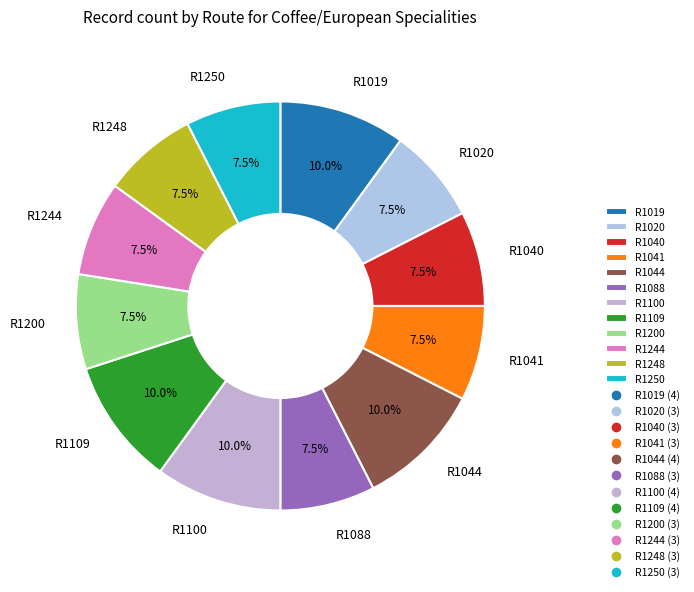

To the nearest percent, what is the average slice percentage?

8%